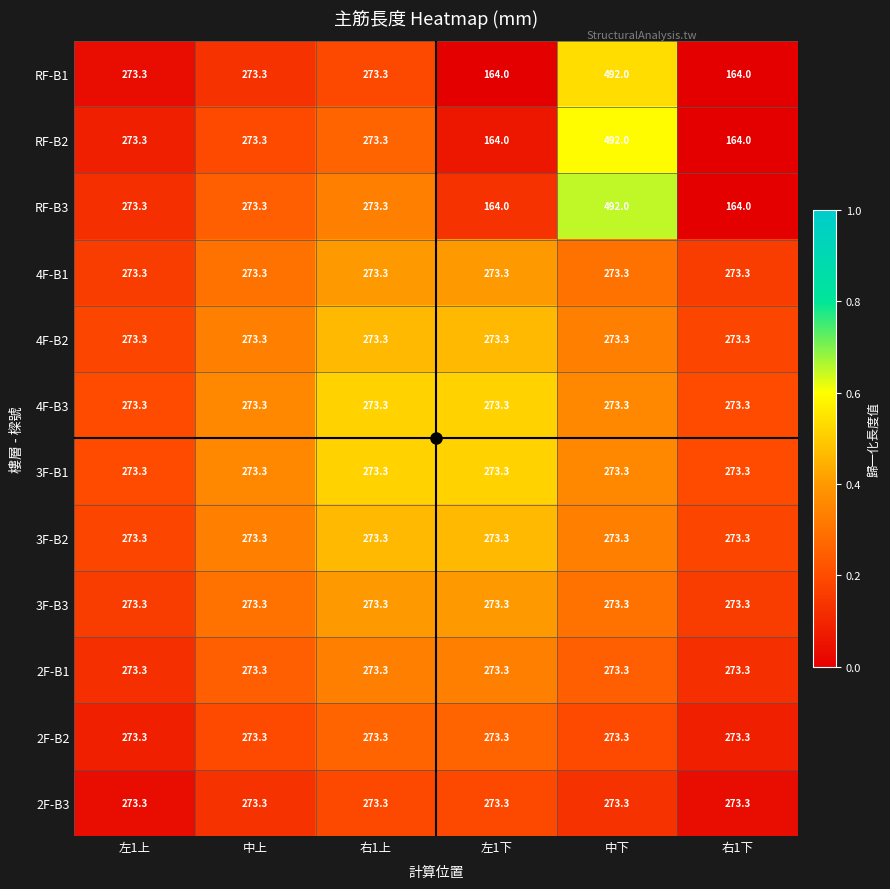

Is it true that 3F-B3 equals 469.3 at 左1下?

False